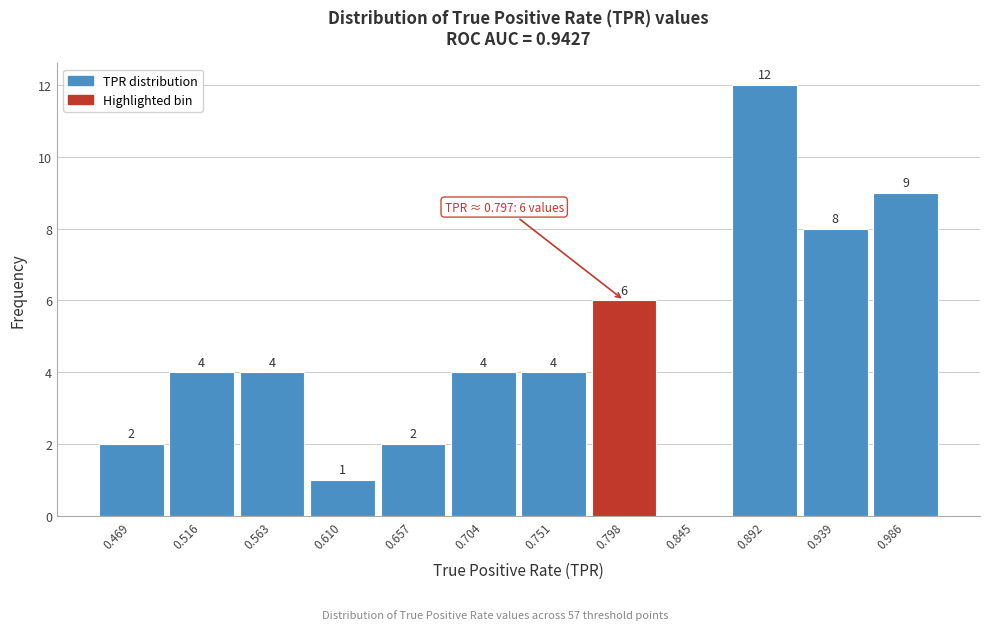

Which range on the x-axis has the tallest bar?

0.870 to 0.915